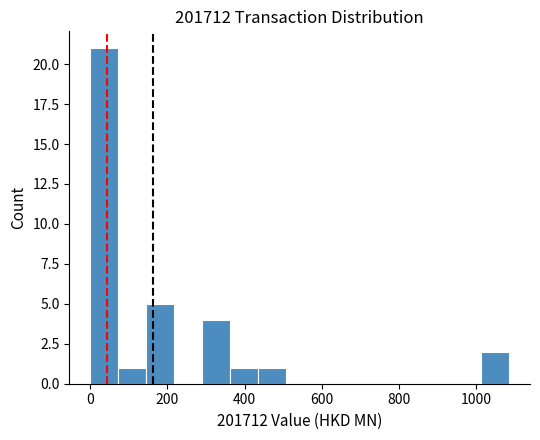

Read against the x-axis, roughly where is the centre of the tallest bar?

40